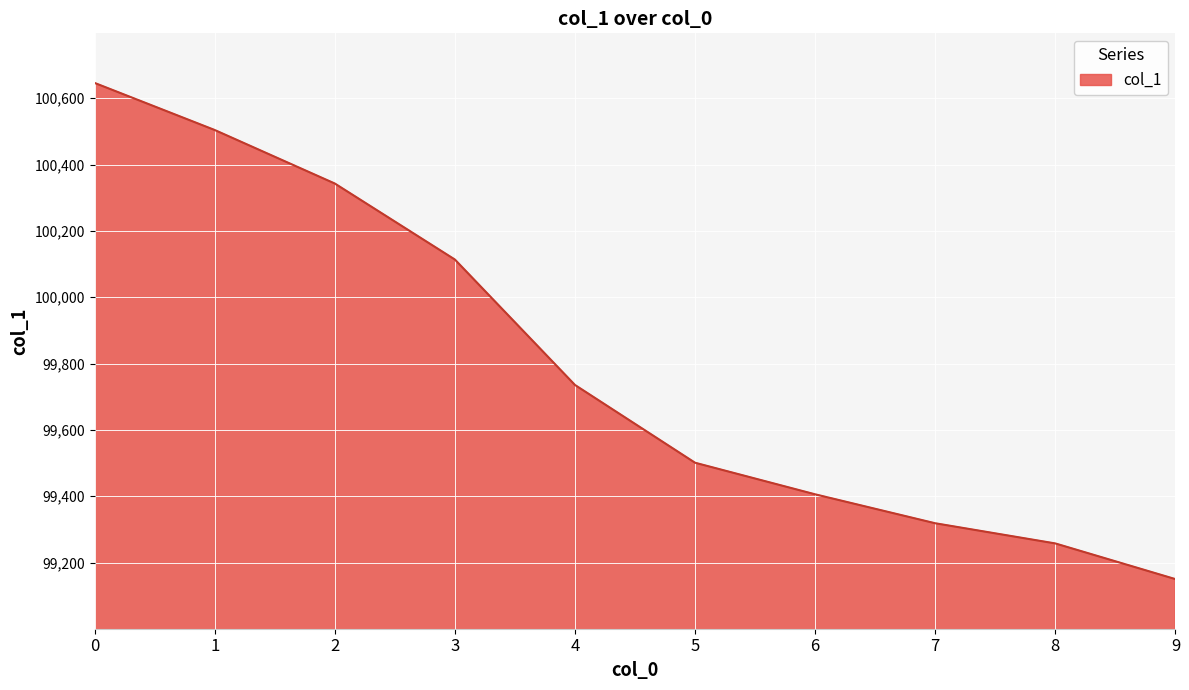

Does the chart have visible grid lines?

Yes